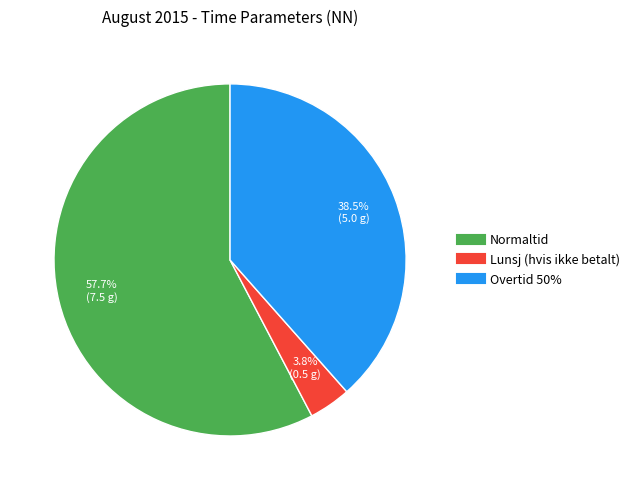

Do Normaltid and Lunsj (hvis ikke betalt) together represent more than half of the pie?

Yes